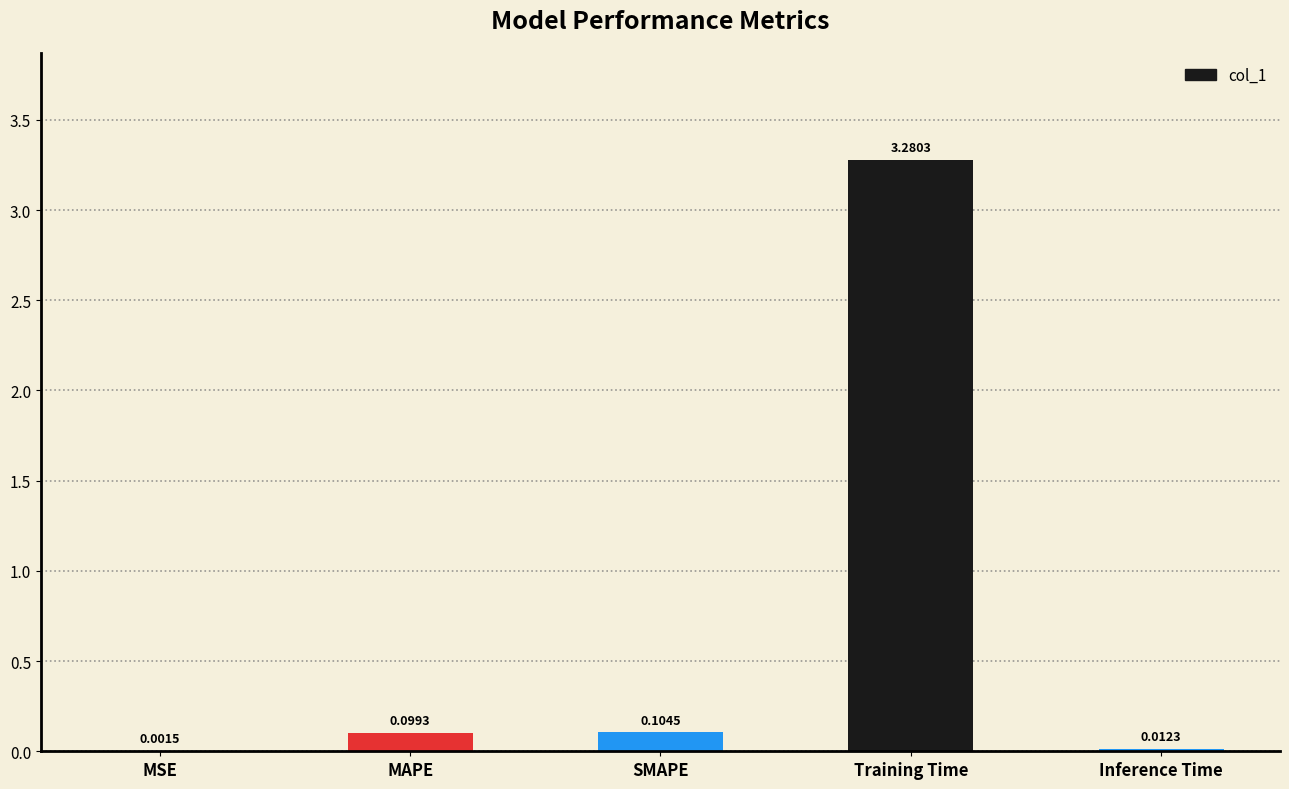

What is the sum of all values?

3.5